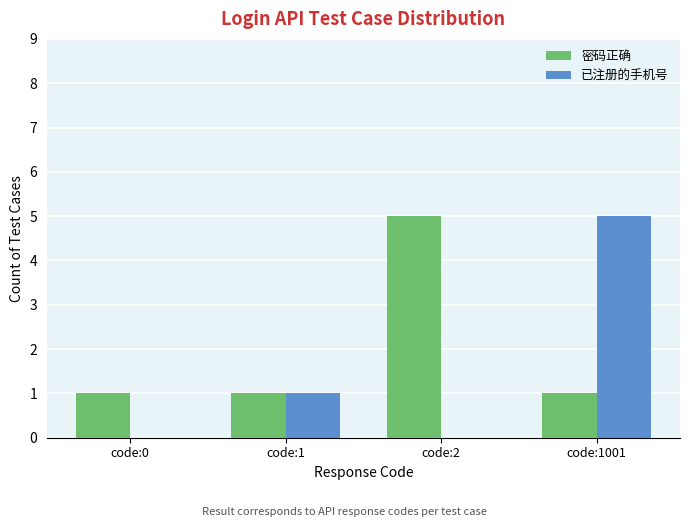

At which category is the sum across all series the highest?

code:1001